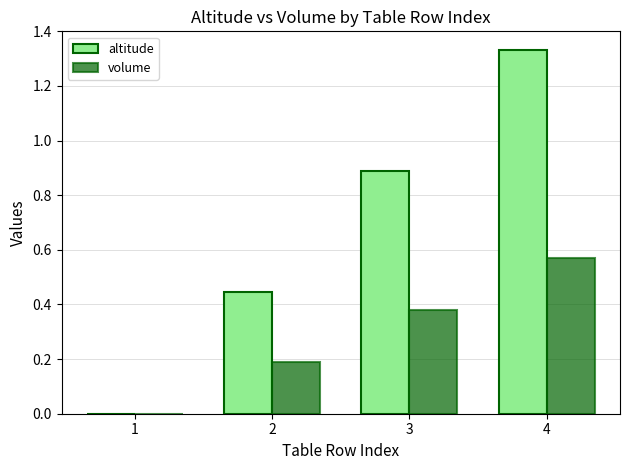

The volume series shows 0.2 at 2. True or false?

True